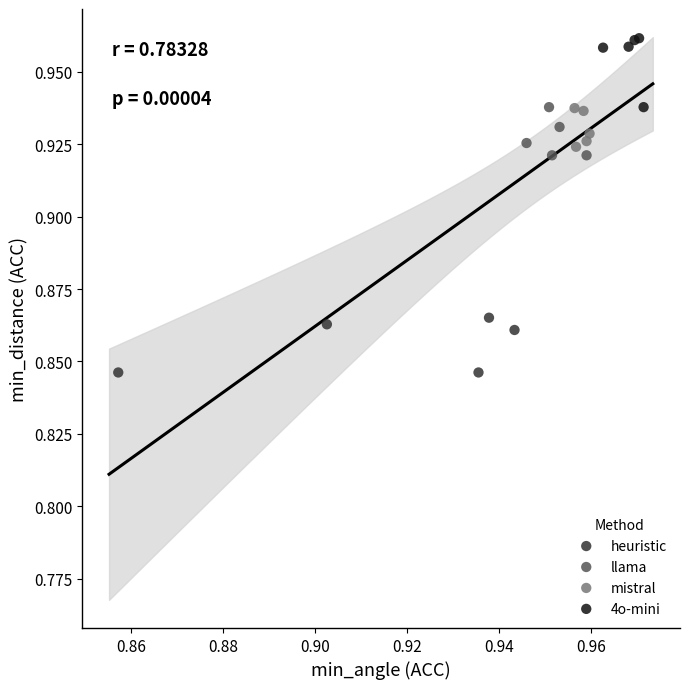

Which series reaches the minimum Y coordinate?

heuristic